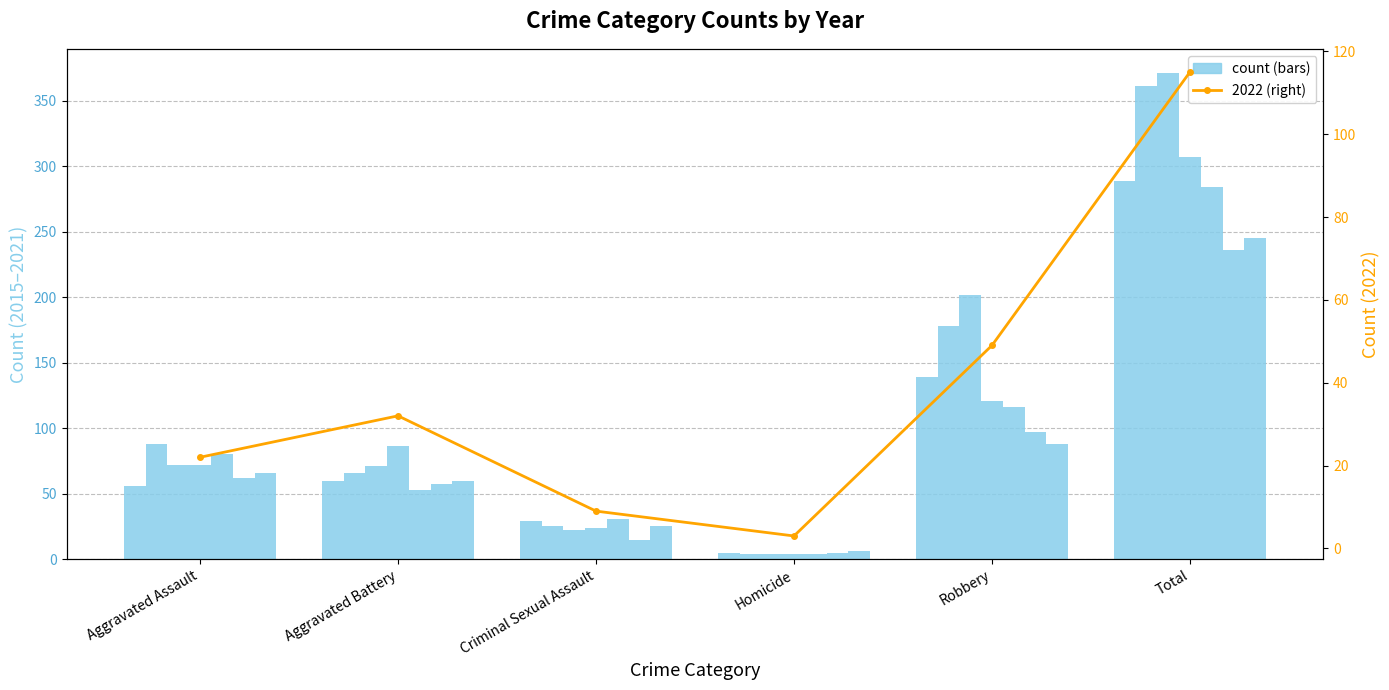

How many categories are shown in the chart?

6